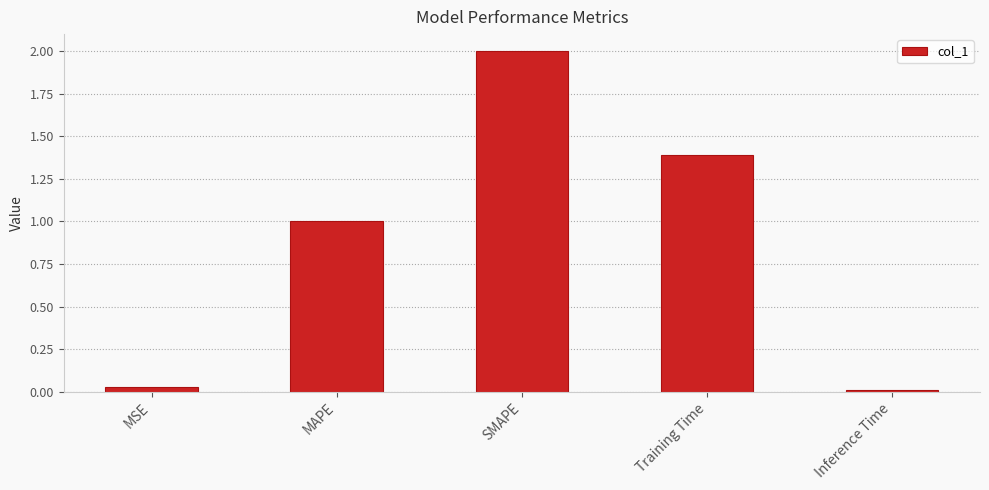

What is the difference between the values at Training Time and MAPE?

0.4